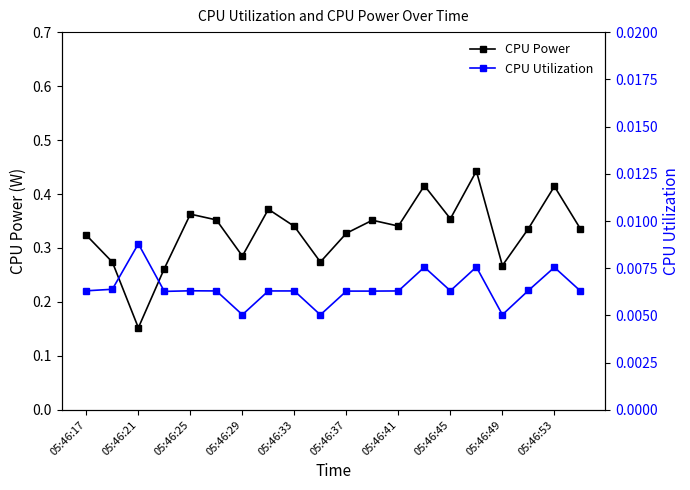

Which series has the widest spread of values?

CPU Power